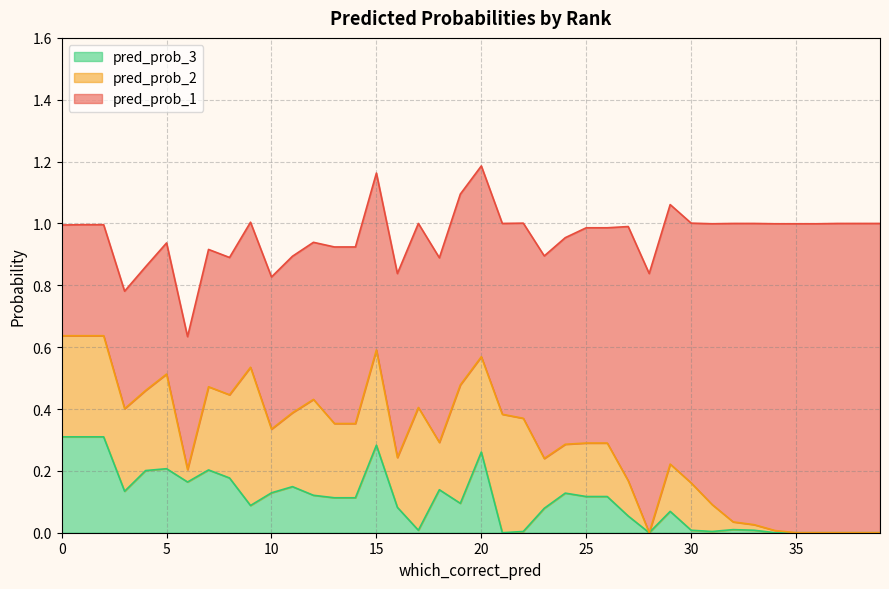

Which series changed the most between 1 and 1?

pred_prob_2